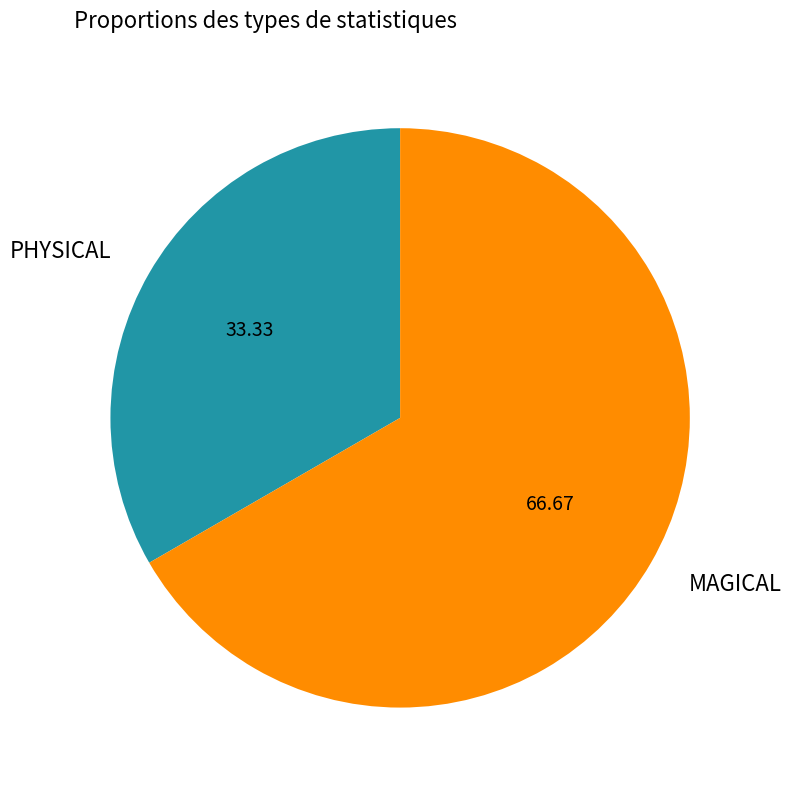

Between PHYSICAL and MAGICAL, which is larger?

MAGICAL